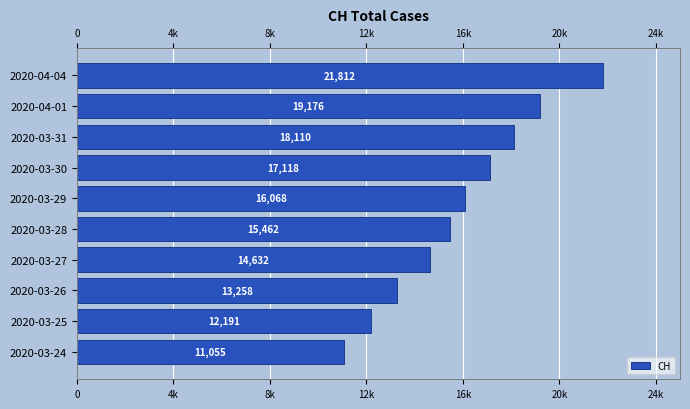

Are the bars horizontal?

Yes